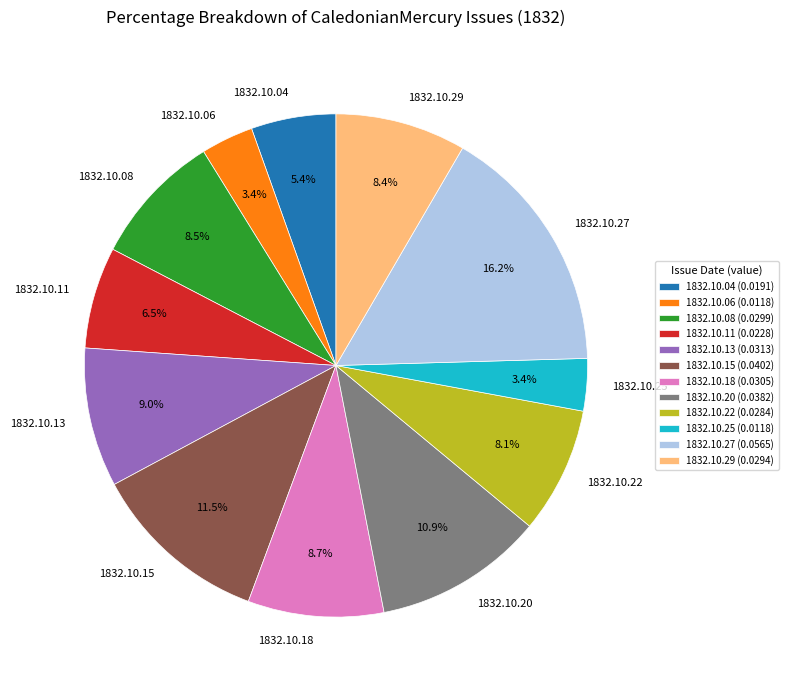

Combined, what portion of the pie is 1832.10.27 and 1832.10.20?

27.1%